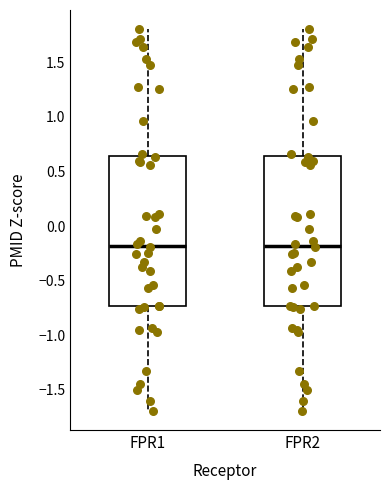

Where is the lower edge of the box for FPR2 on the y-axis? The values are not printed on the chart, so give them approximately, as read against the axis.

-0.75